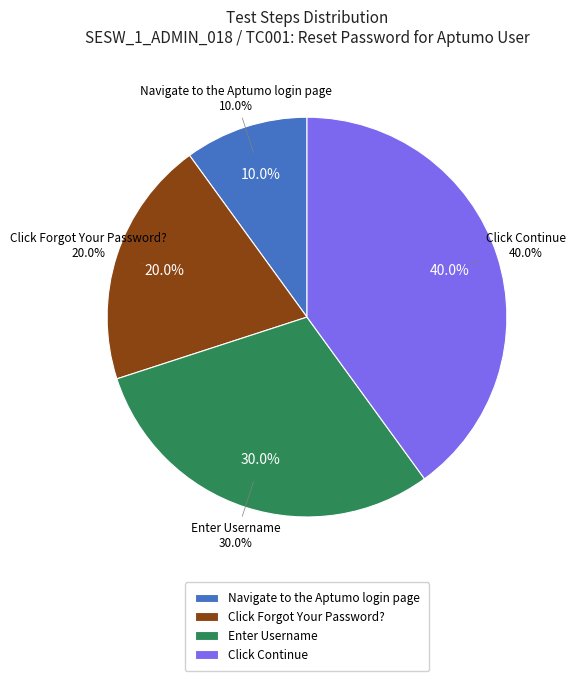

Does Enter Username account for over 50% of the chart?

No